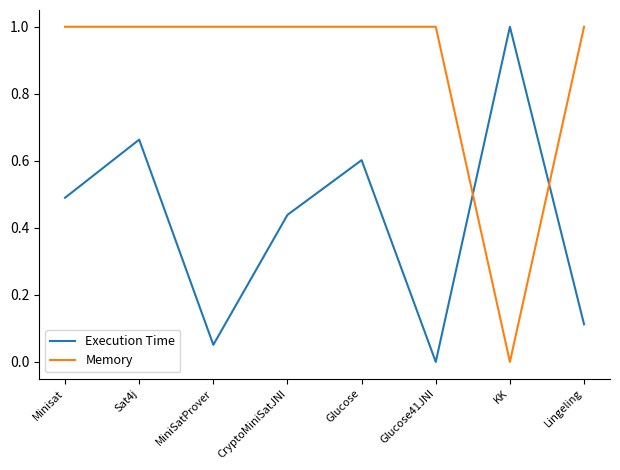

True or false: Execution Time has a value of 1.0 at KK.

True